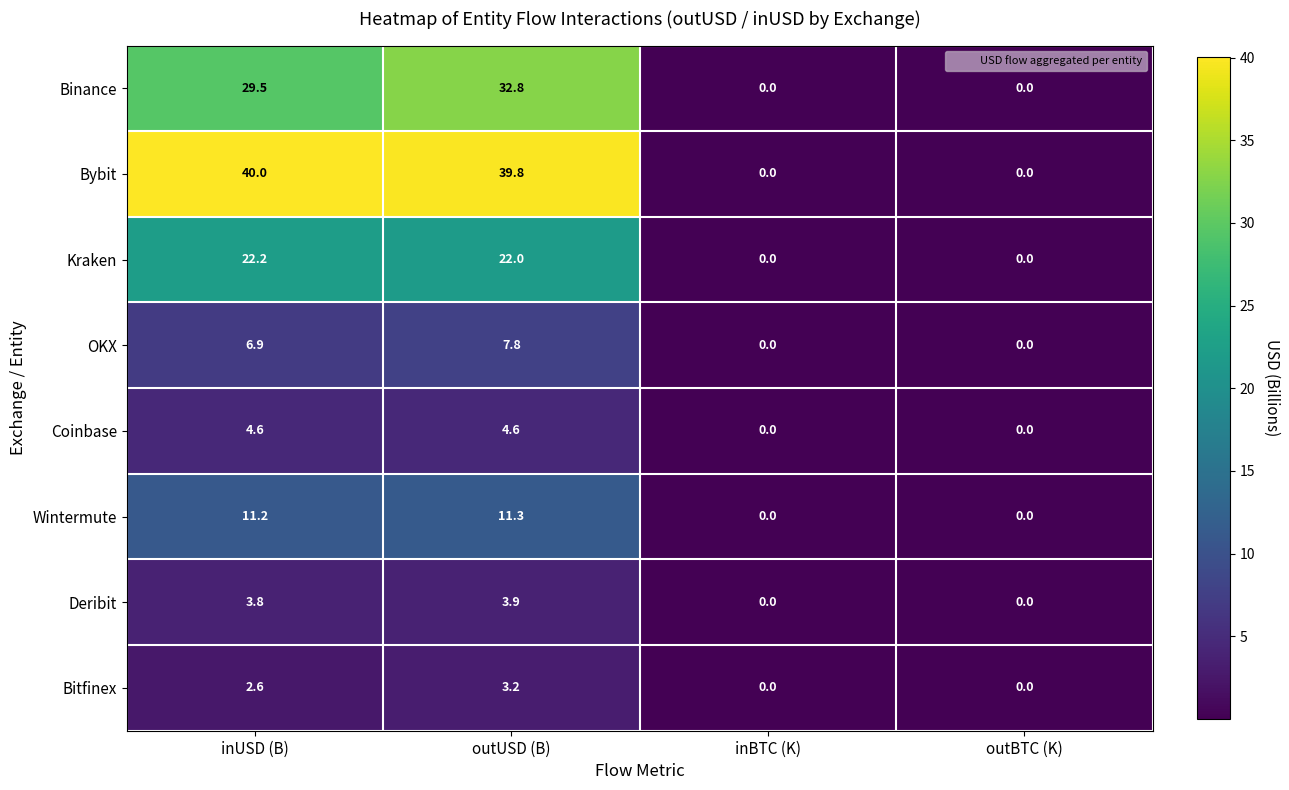

What value does the Deribit series have at outUSD (B)?

3.9